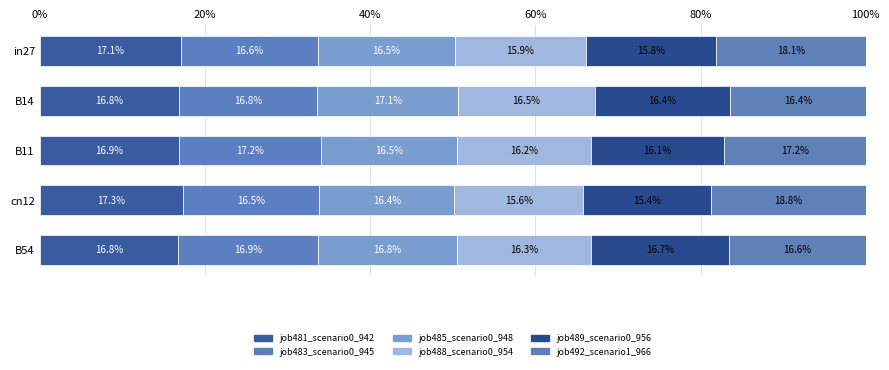

How many series are shown in this chart?

6